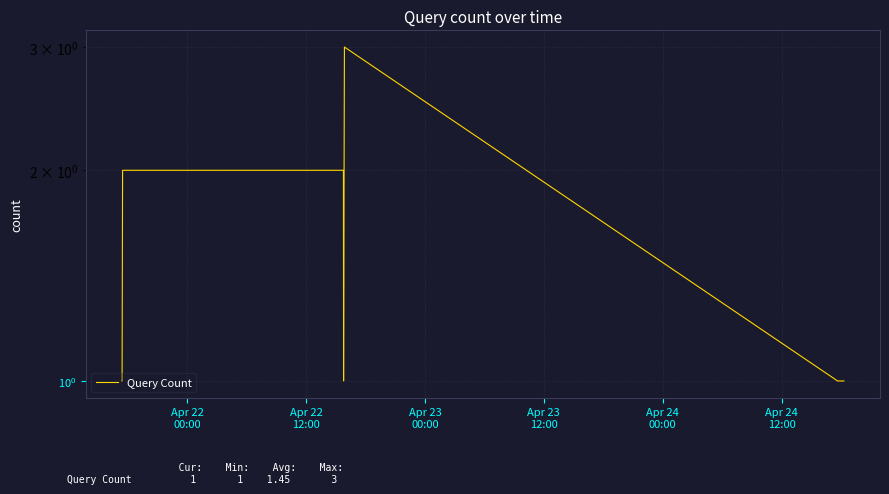

How many points are higher than both their immediate neighbors (excluding endpoints)?

1